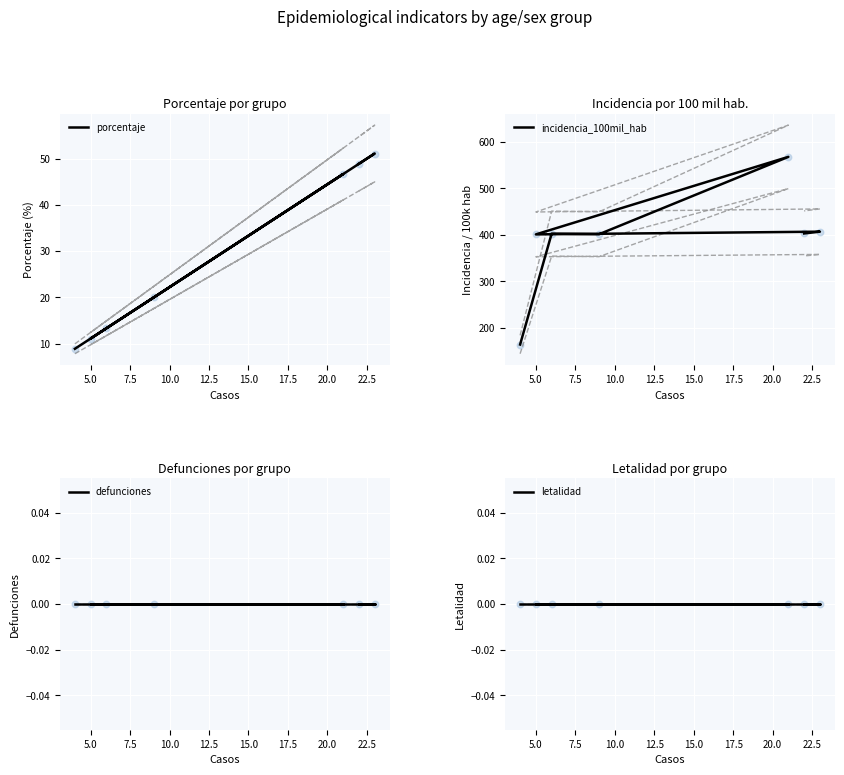

At how many categories does at least one series exceed 149?

7